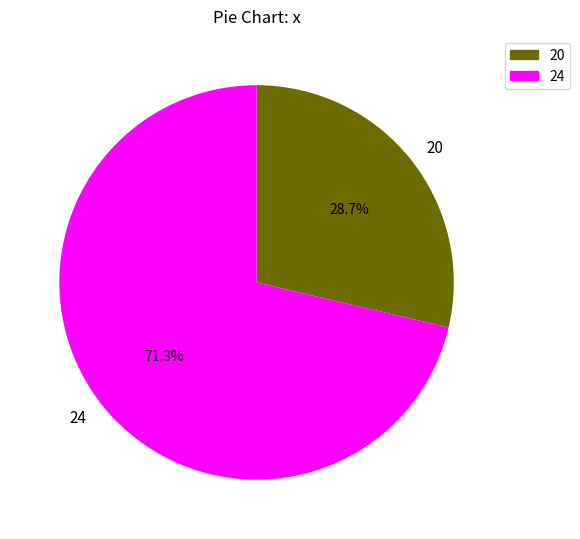

Is there any slice that represents more than half of the pie?

Yes